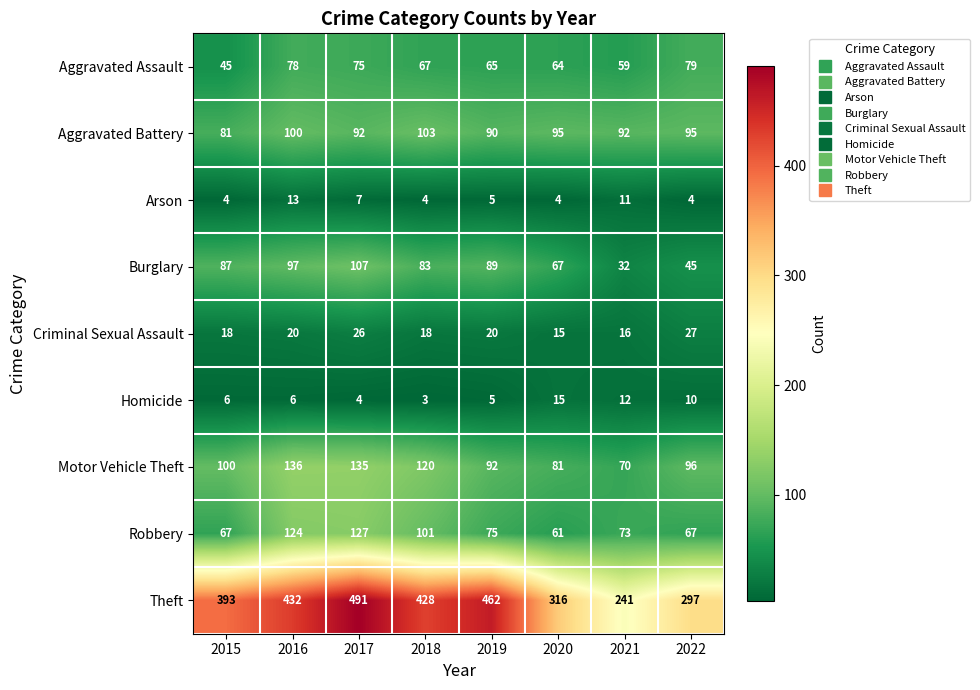

What is the total value across all series at 2016?

1006